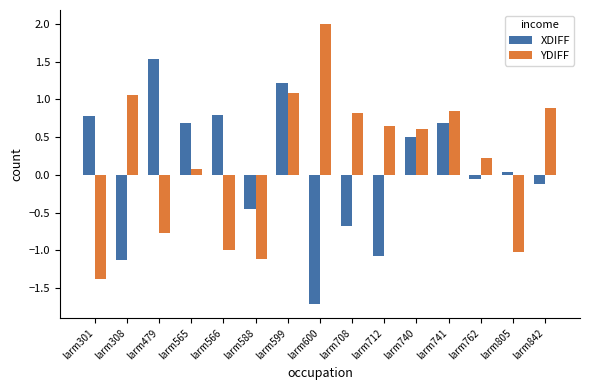

What is the value of the YDIFF bar at the 4th from the left?

0.1